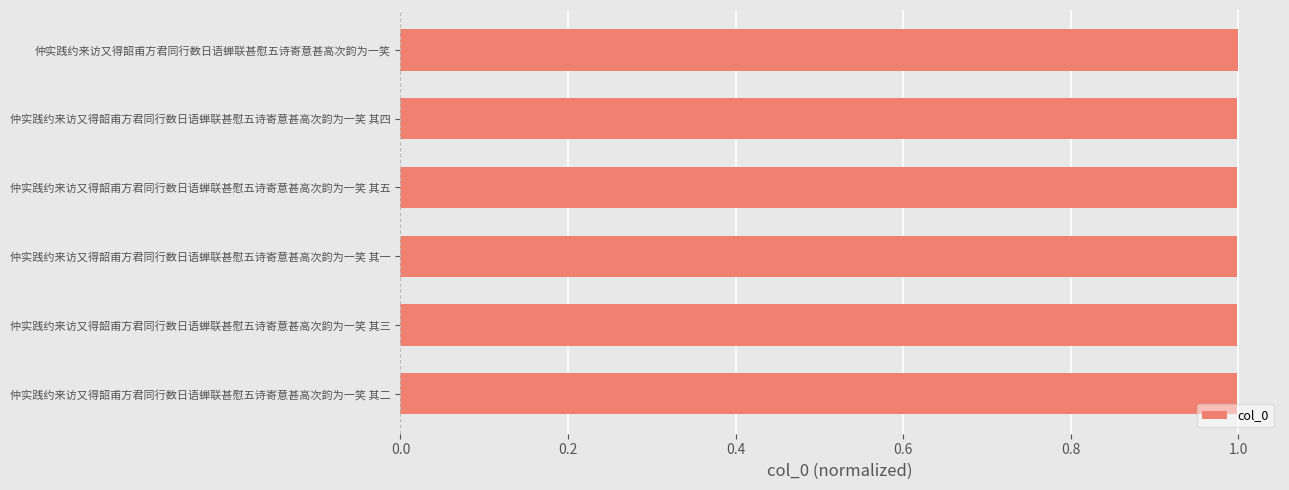

How many series are shown in this chart?

1